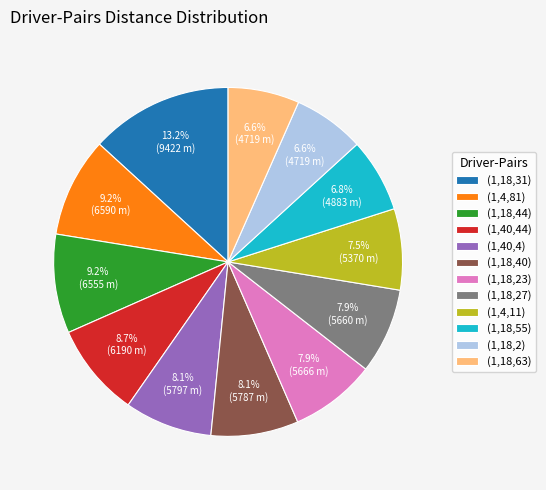

Count the number of slices in the pie.

12